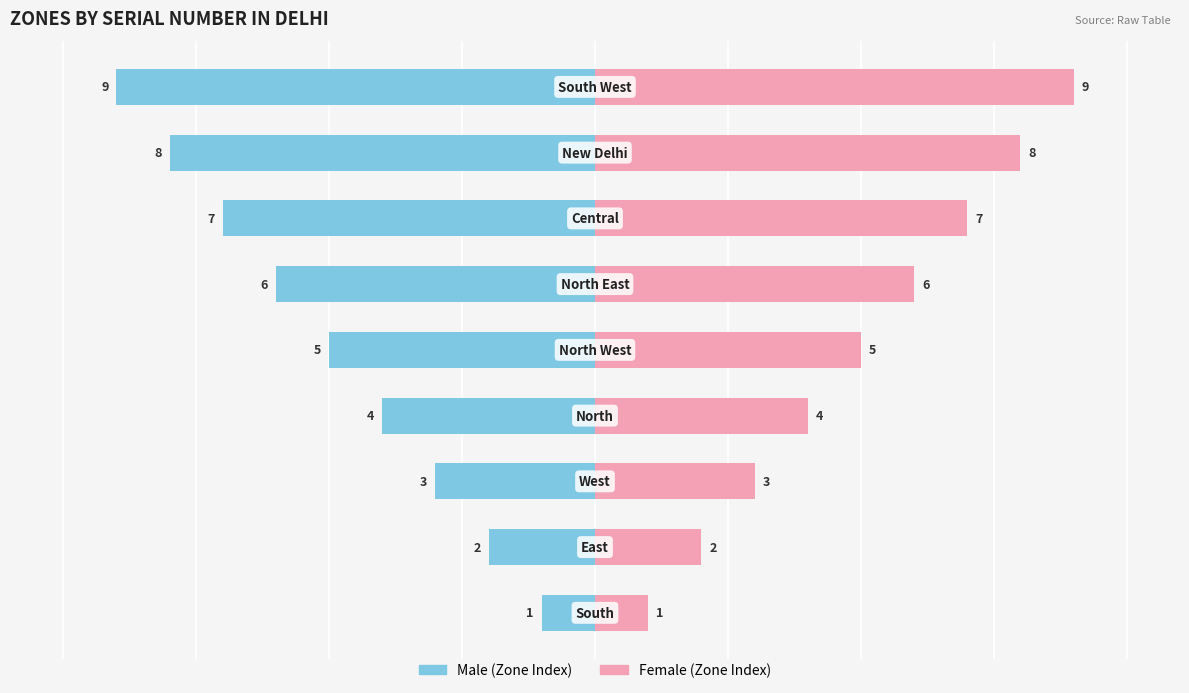

Is the value of Male (Zone Index) at 2 greater than the value of Female (Zone Index) at 5?

No